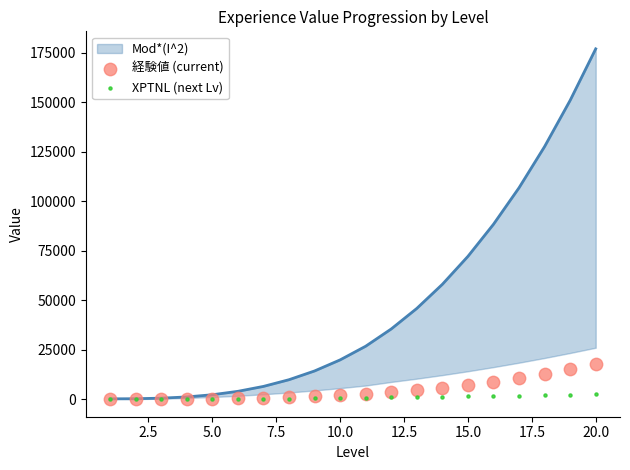

Which series contains the lowest Y value?

XPTNL (next Lv)